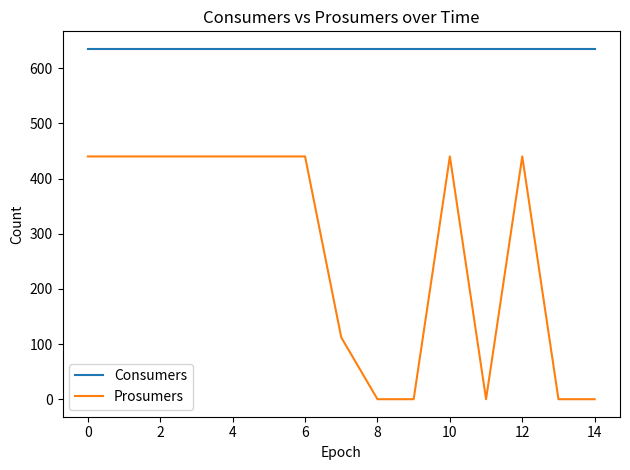

Reading right to left, what are all the values shown in this chart?

Consumers: 635	635	635	635	635	635	635	635	635	635	635	635	635	635	635
Prosumers: 0	0	440	0	440	0	0	112	440	440	440	440	440	440	440